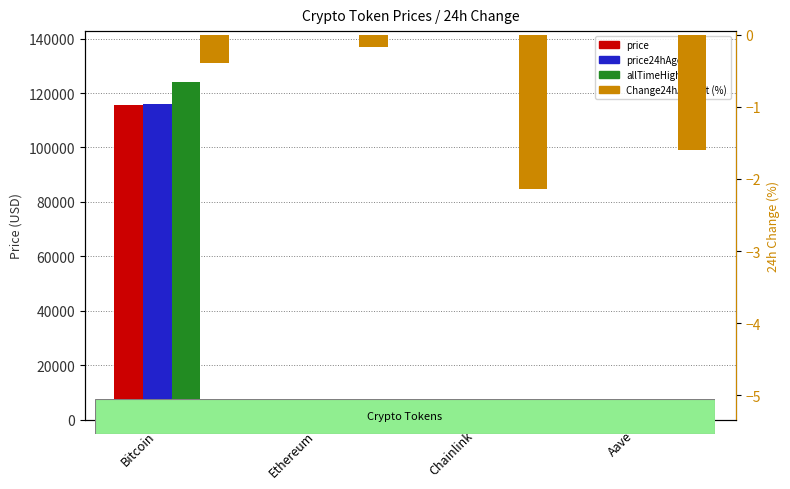

Which series has the largest total across all categories?

allTimeHigh